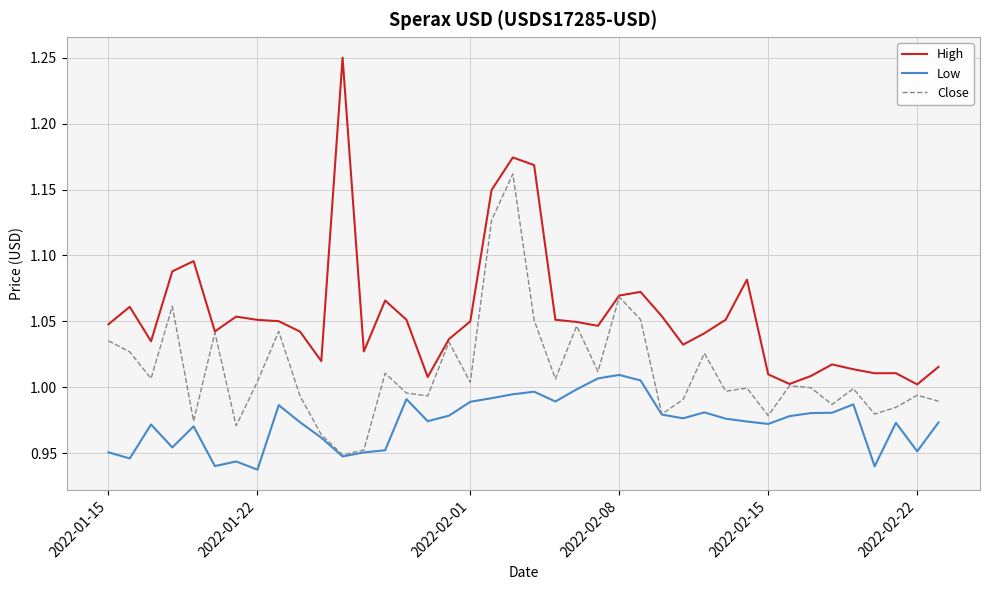

At how many categories does at least one series exceed 1?

40